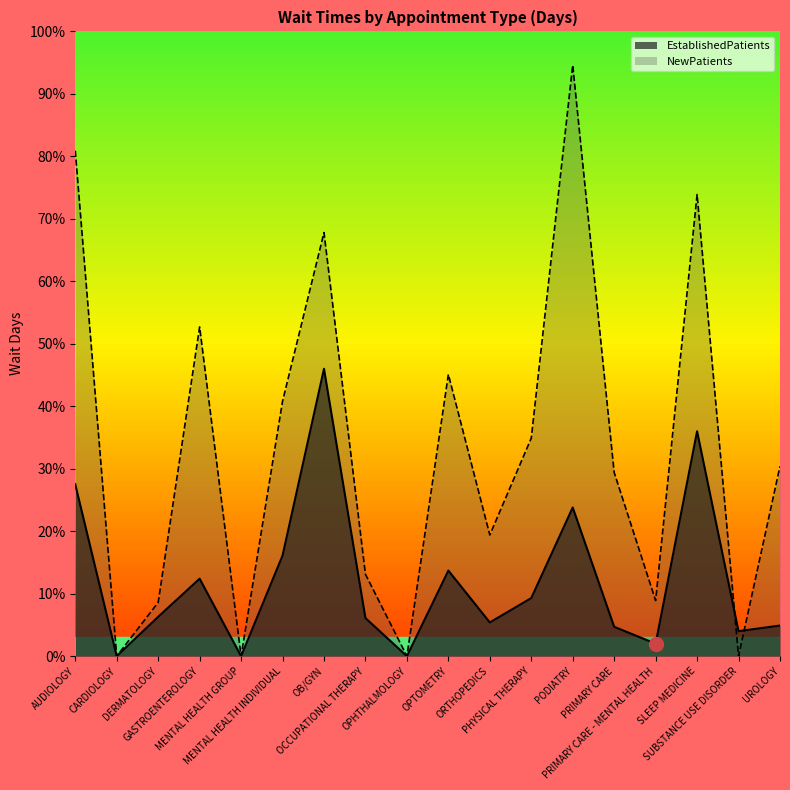

True or false: EstablishedPatients has a value of 21.1 at OPTOMETRY.

False